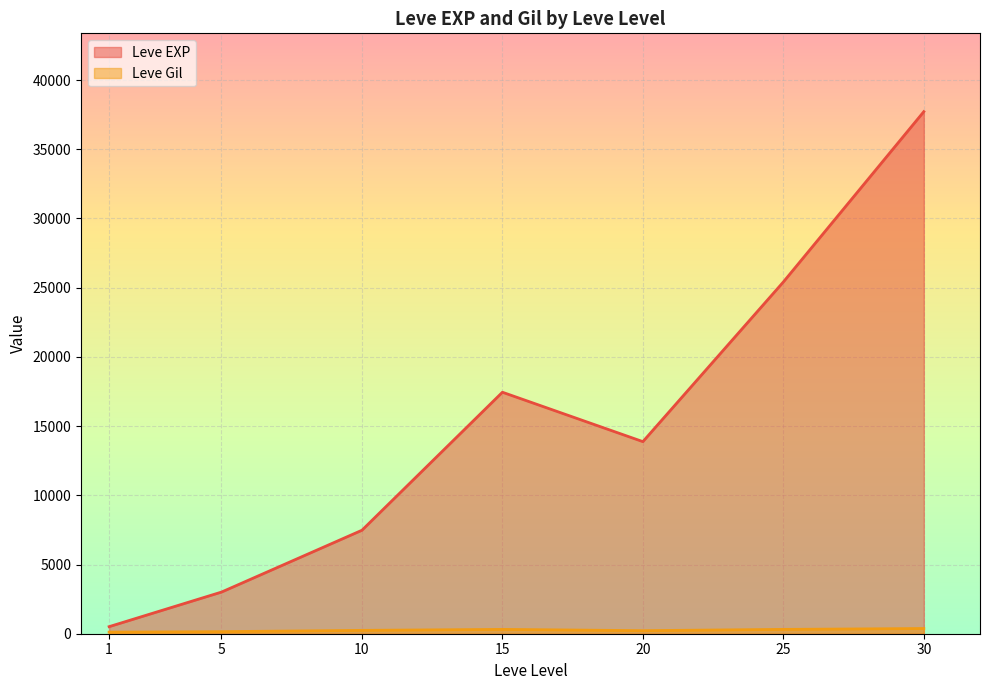

List the series in order of their peak value, lowest first.

Leve Gil, Leve EXP